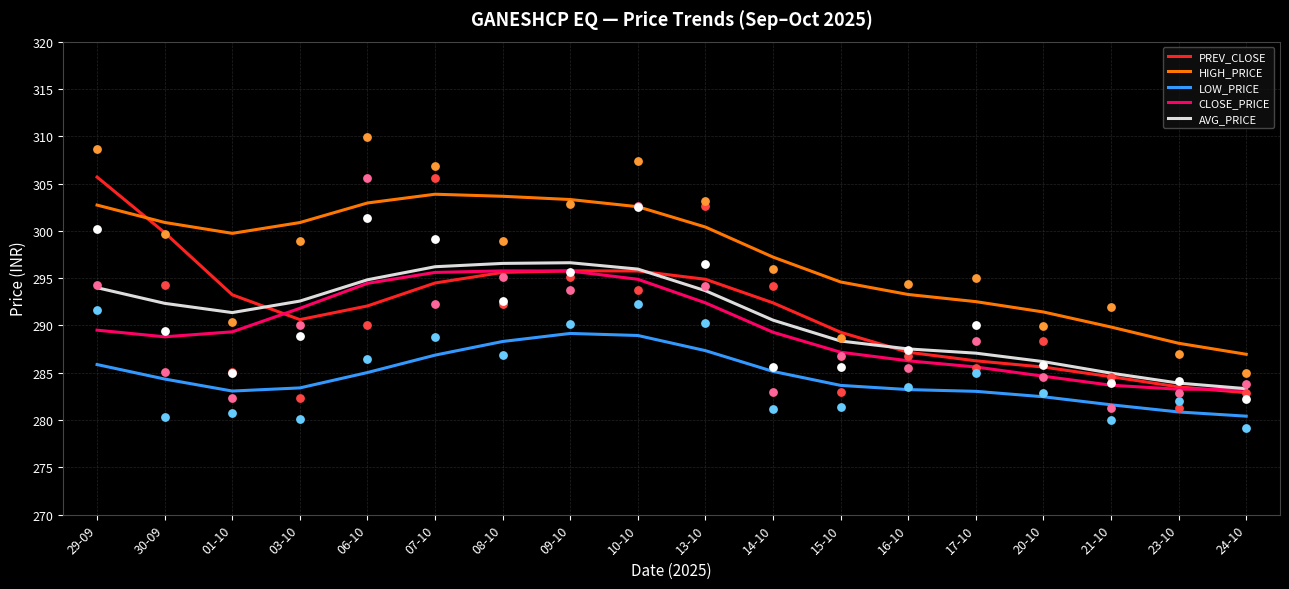

Which series contains the lowest Y value?

LOW_PRICE